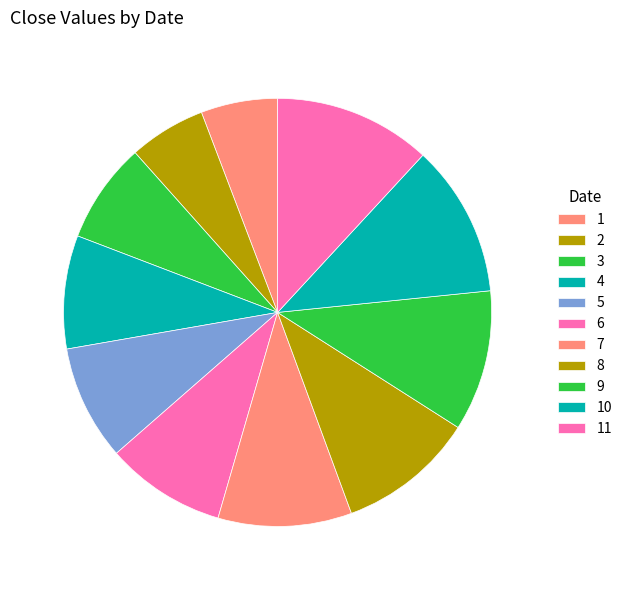

Is 8 the majority of the pie?

No